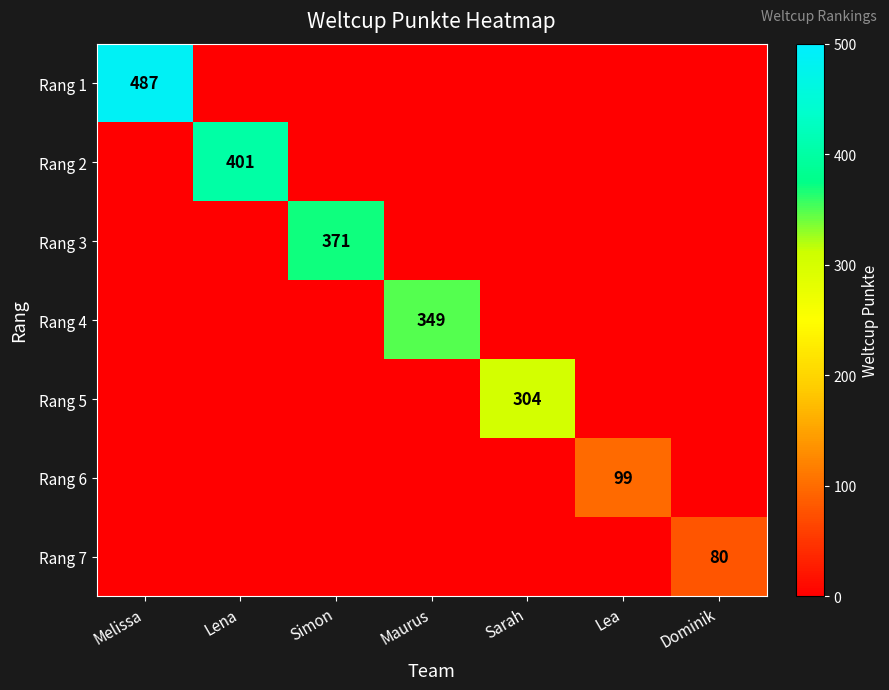

What is the average value of the Rang 6 series?

14